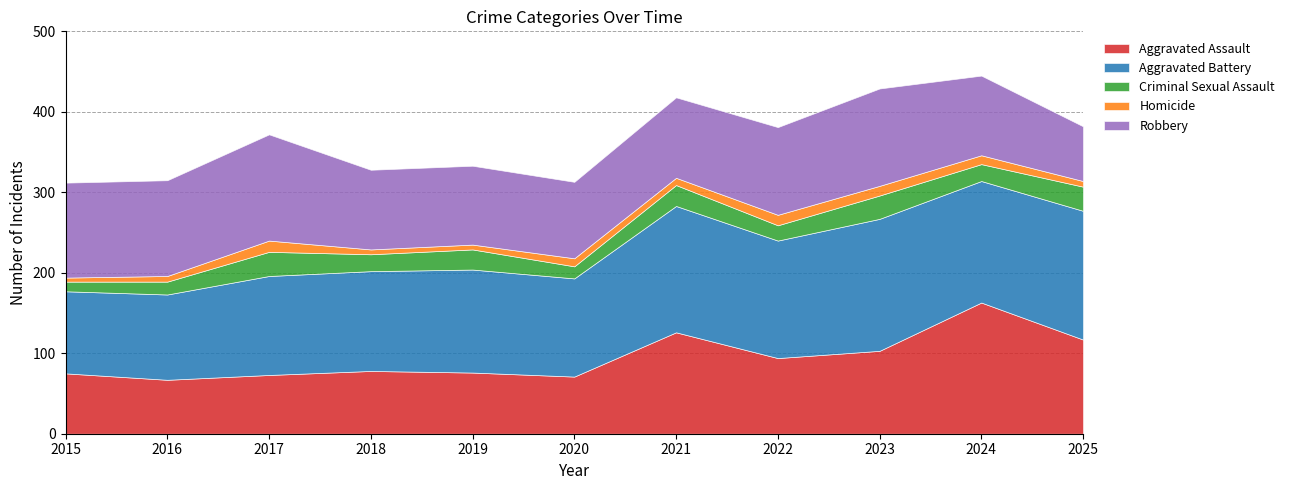

What is the difference between the maximum and minimum values in the Aggravated Assault series?

96